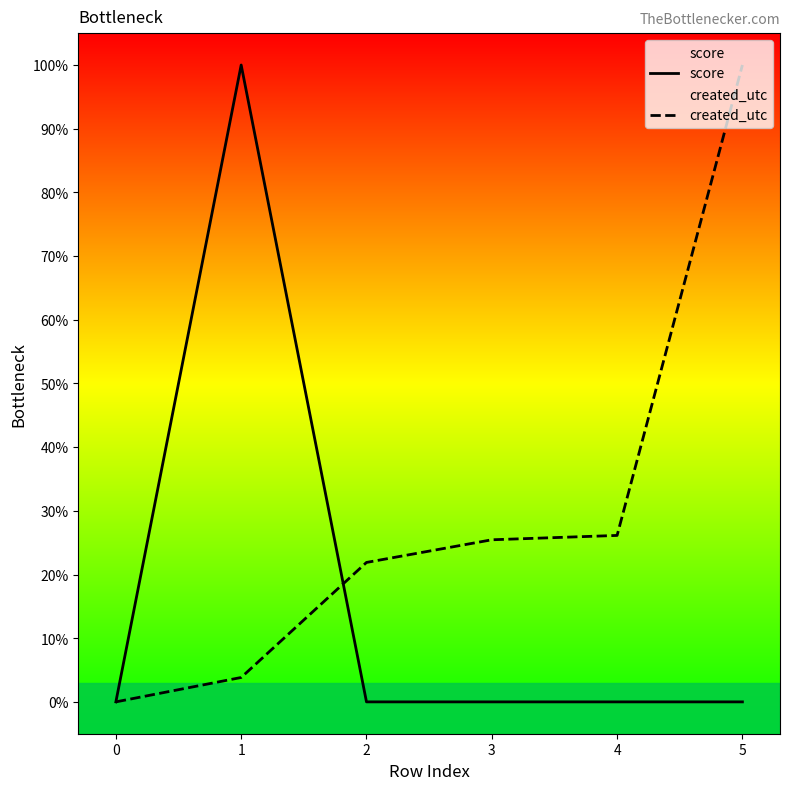

Between which two adjacent categories do created_utc and score first intersect?

1 and 2